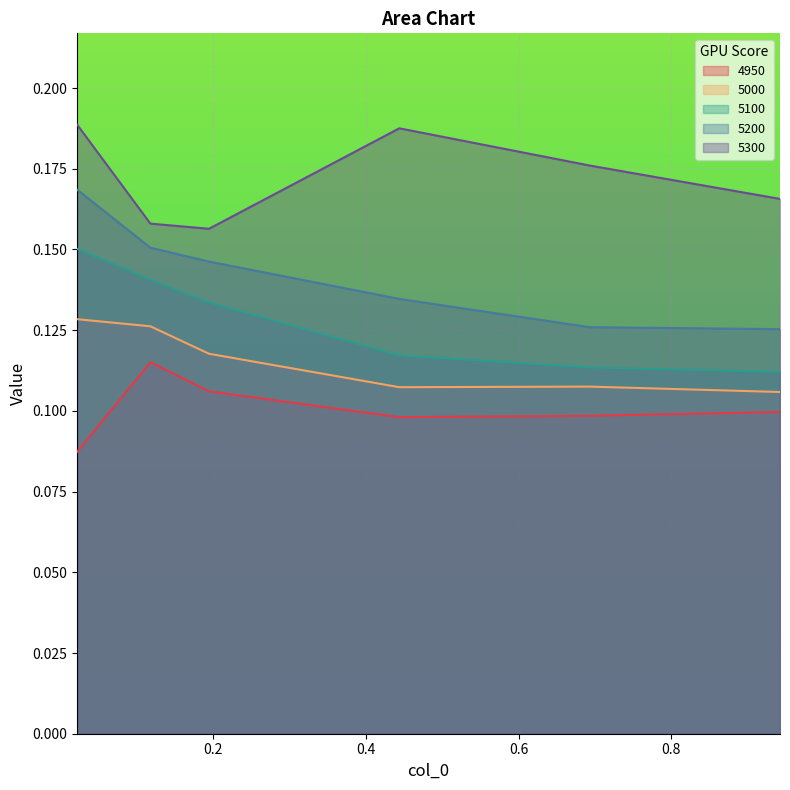

True or false: 4950 and 5100 cross at least once.

False